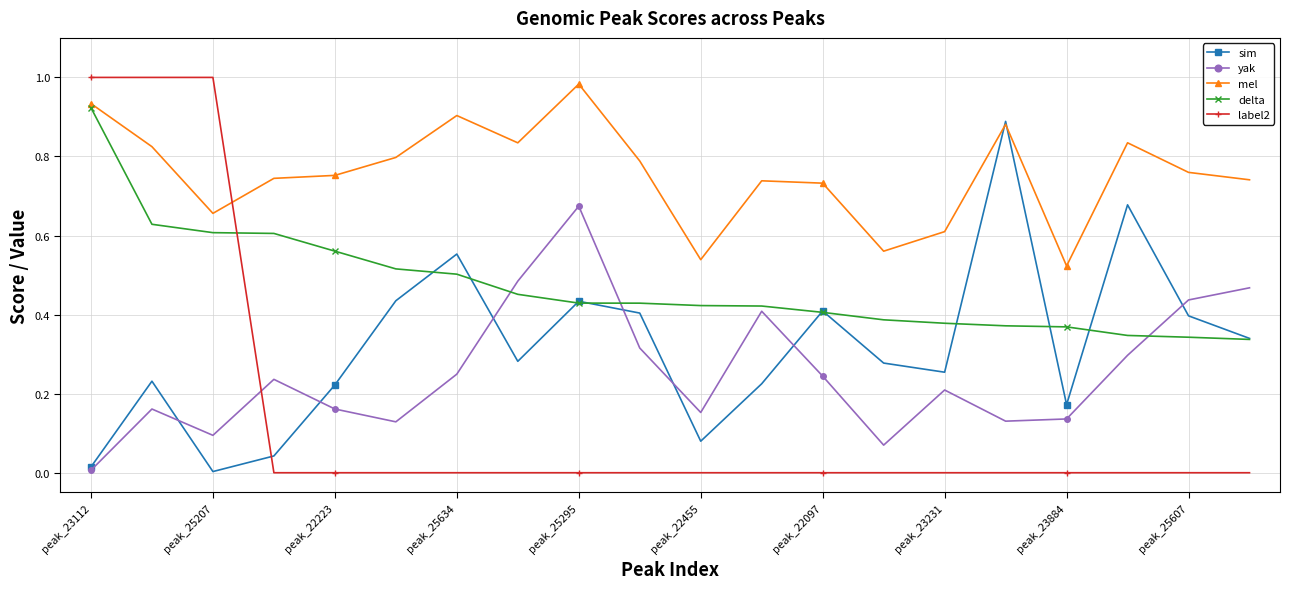

Count the number of categories in the chart.

20